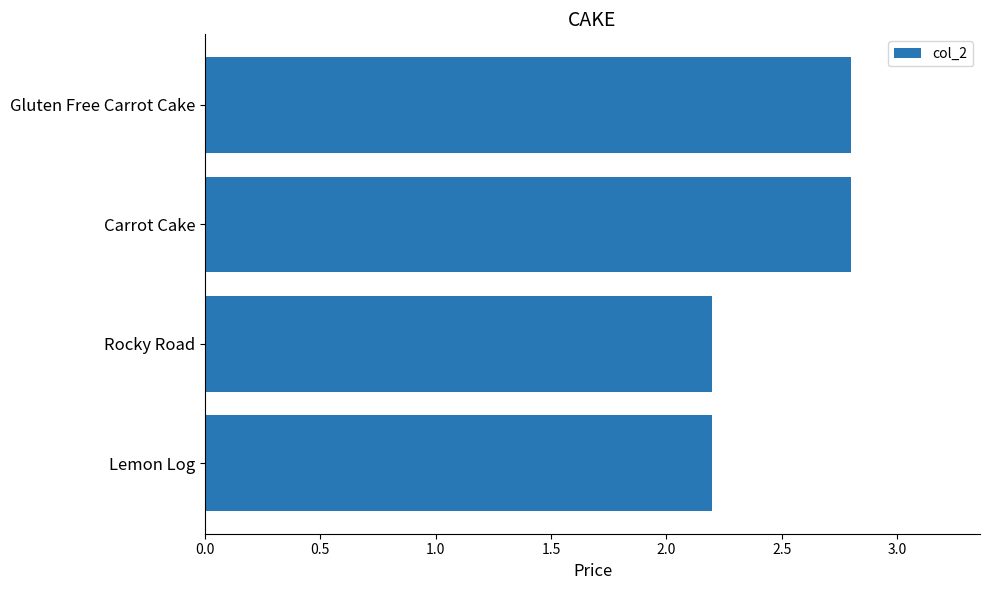

What is the difference between the maximum and minimum values?

0.6